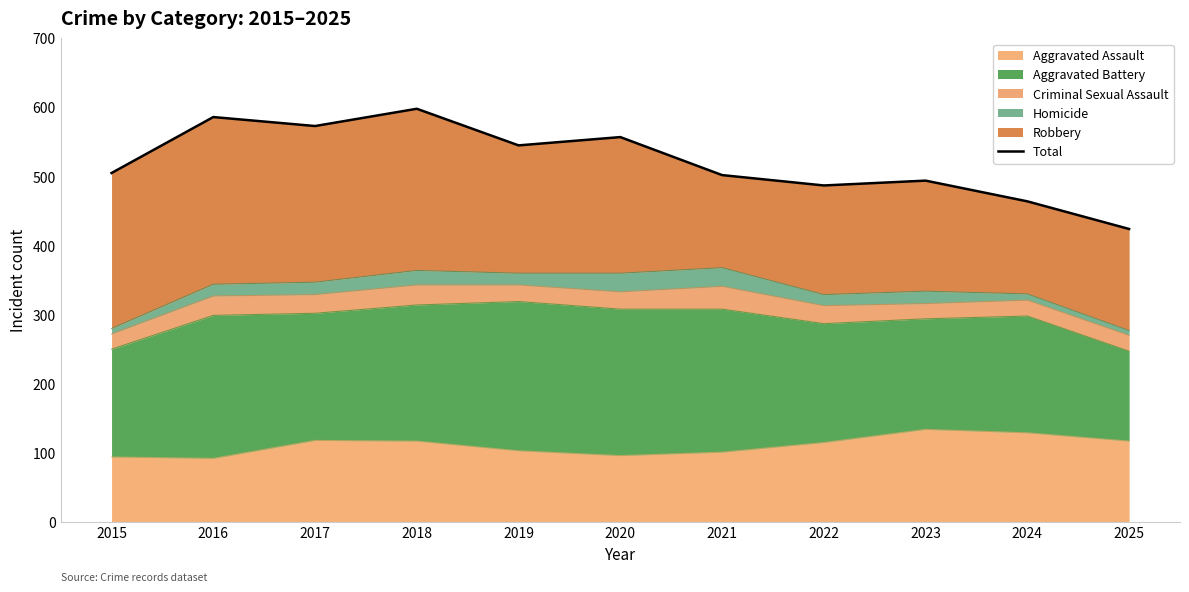

Rank the categories by value from highest to lowest.

2018, 2016, 2017, 2020, 2019, 2015, 2021, 2023, 2022, 2024, 2025